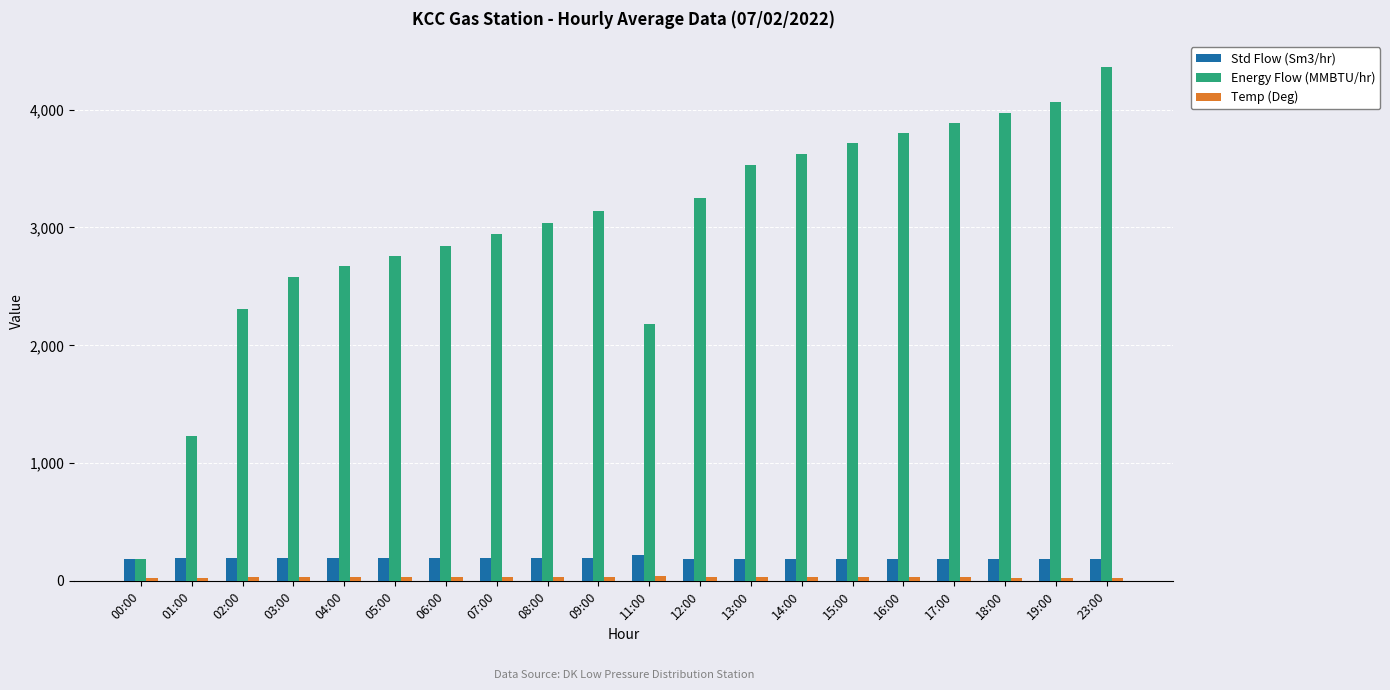

What is the greatest value displayed?

4363.8